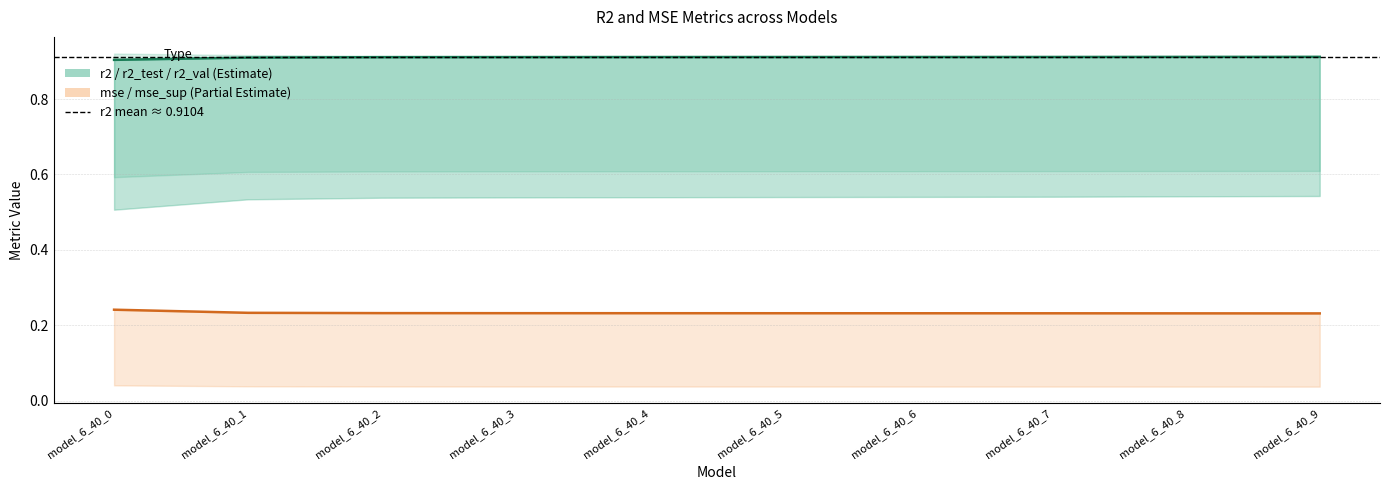

True or false: mse_sup and r2 intersect in this chart.

False